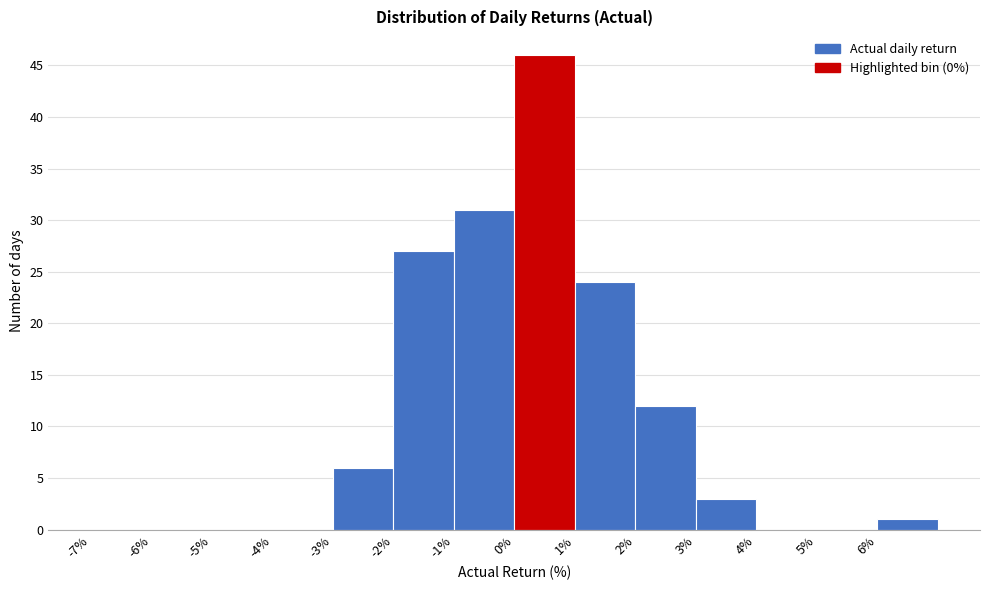

Reading left to right, list every bar in this chart as the range it spans on the x-axis followed by its height. The values are not printed on the chart, so give them approximately, as read against the axis.

-7 to -6: 0
-6 to -5: 0
-5 to -4: 0
-4 to -3: 0
-3 to -2: 6
-2 to -1: 27
-1 to 0: 31
0 to 1: 46
1 to 2: 24
2 to 3: 12
3 to 4: 3
4 to 5: 0
5 to 6: 0
6 to 7: 1